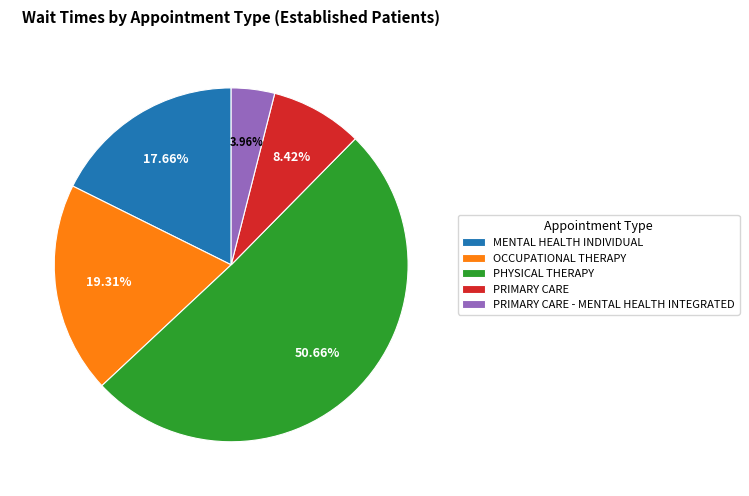

How many slices are in this pie chart?

5